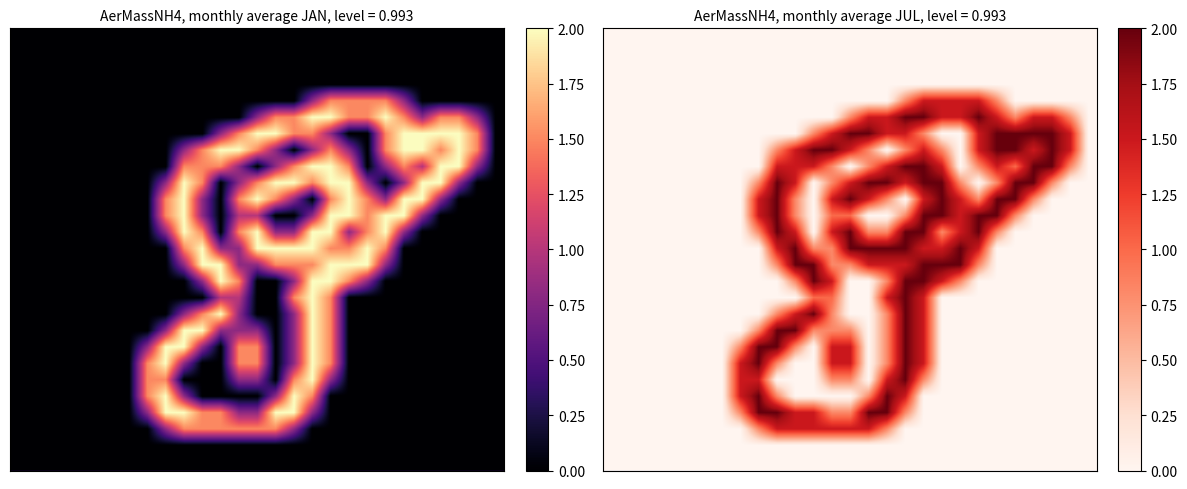

How many data points does each series have?

27